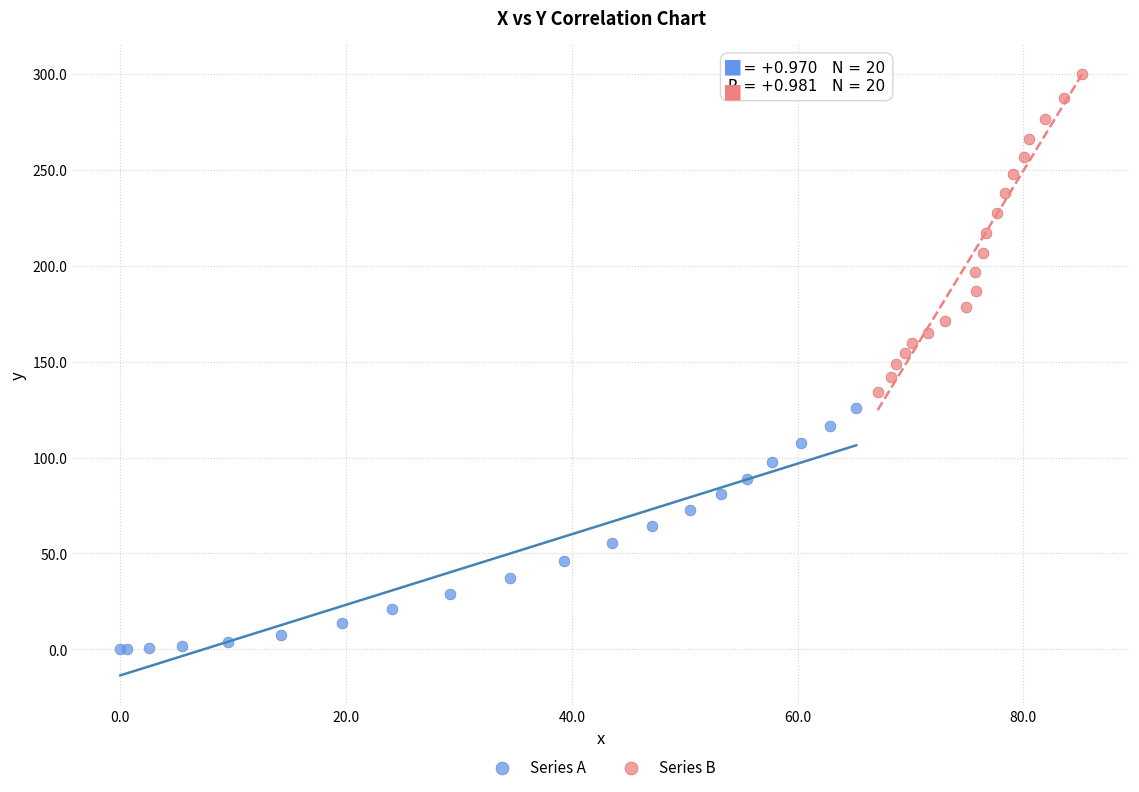

Which series reaches the minimum Y coordinate?

Series A